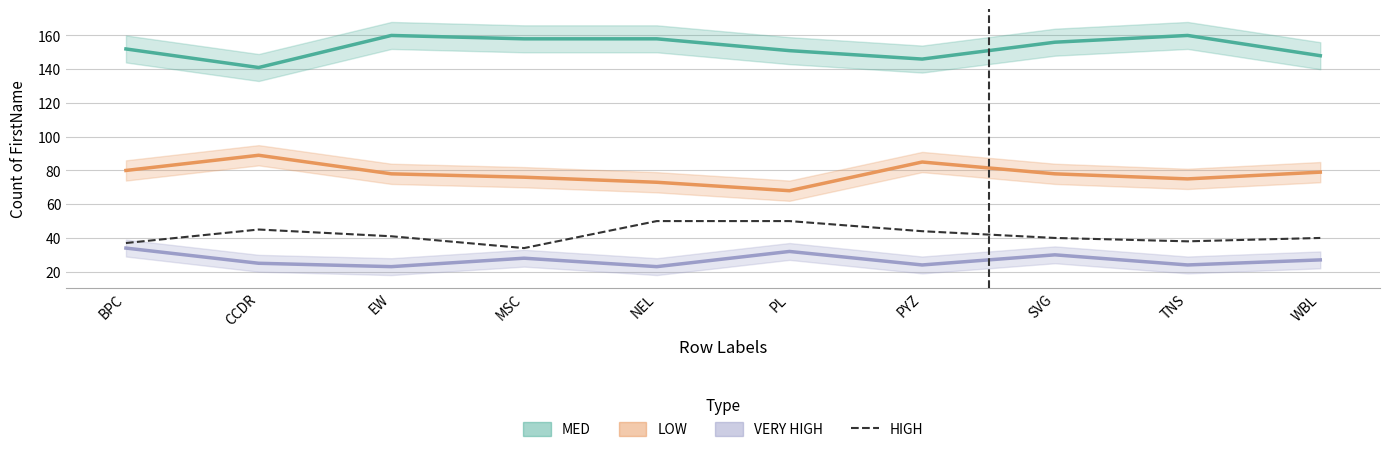

Which category has the highest value in the MED series?

EW